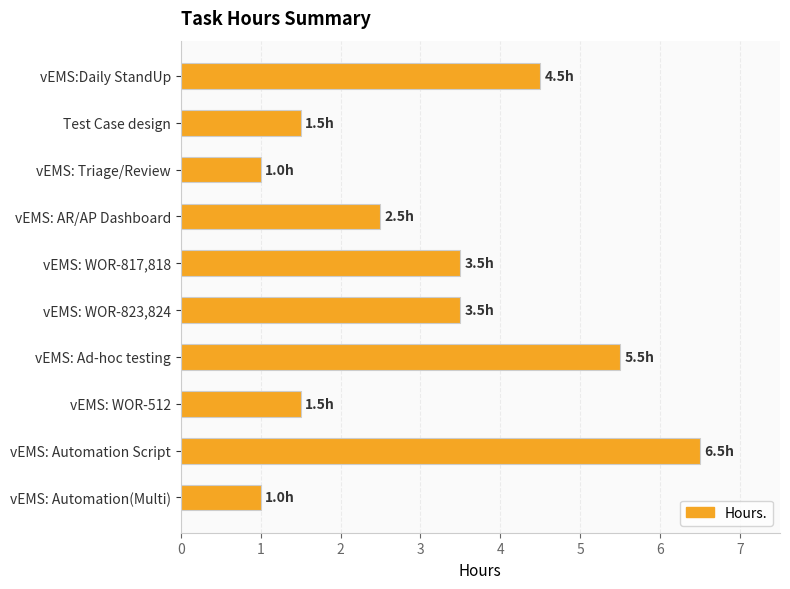

True or false: the data shows 1.0 at vEMS: Triage/Review.

True